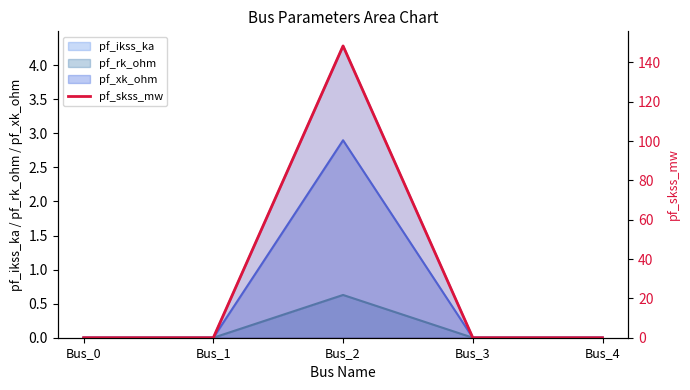

Read the value at Bus_2.

148.4